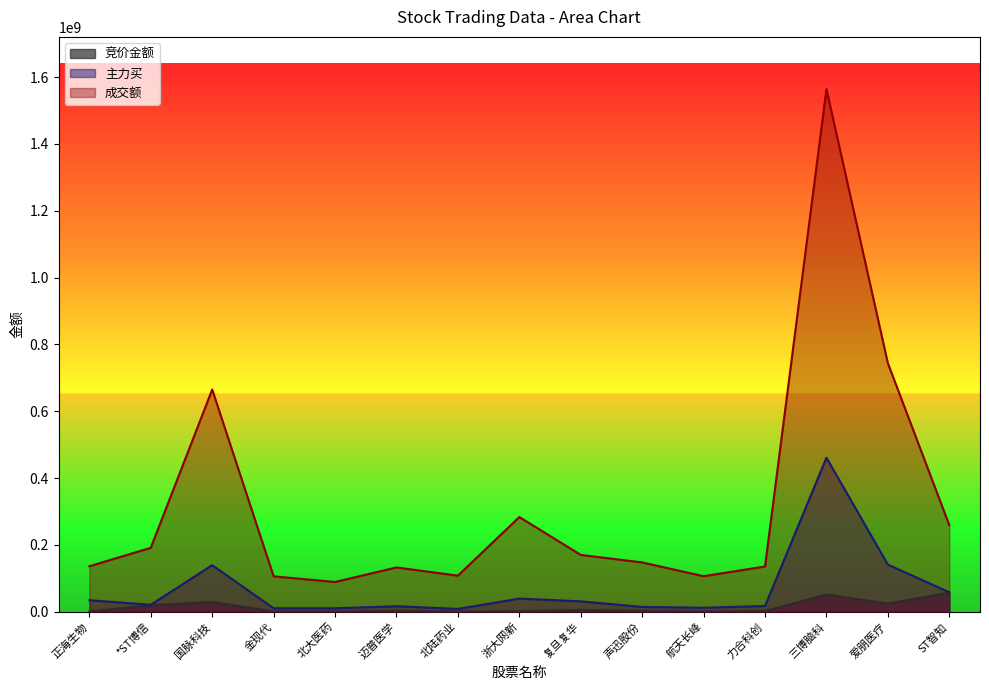

Which series changed the most between *ST博信 and 航天长峰?

成交额